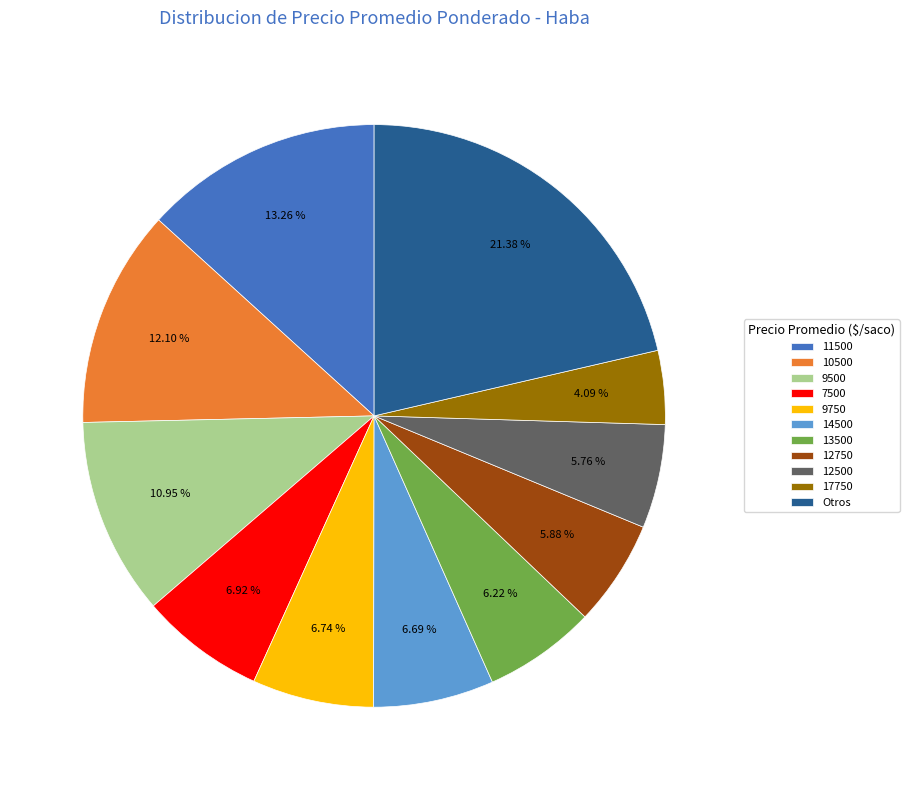

Does any single category account for the majority?

No